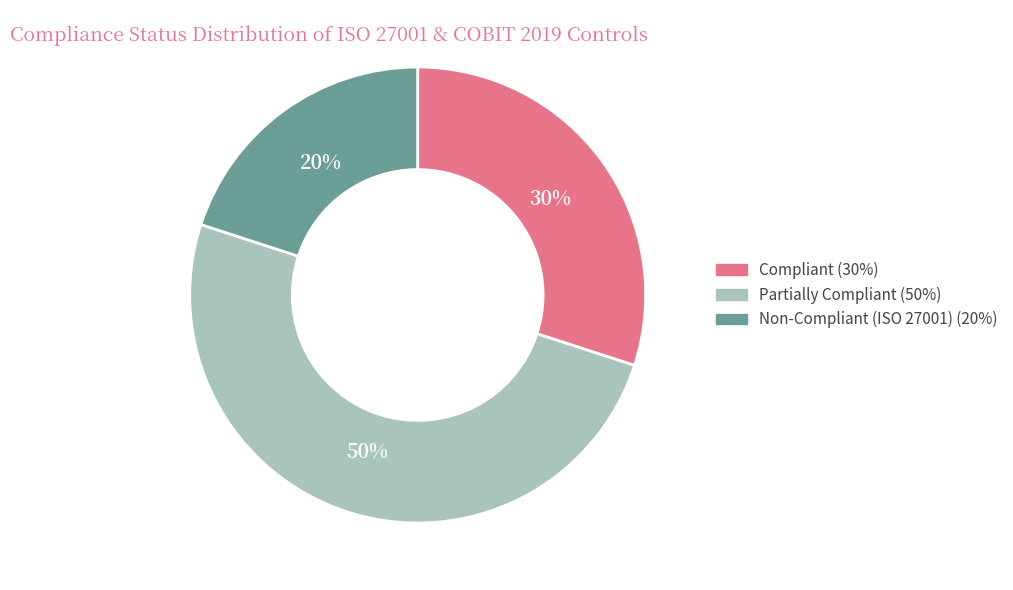

To the nearest percent, what percentage of the pie is Compliant (30%)?

30%